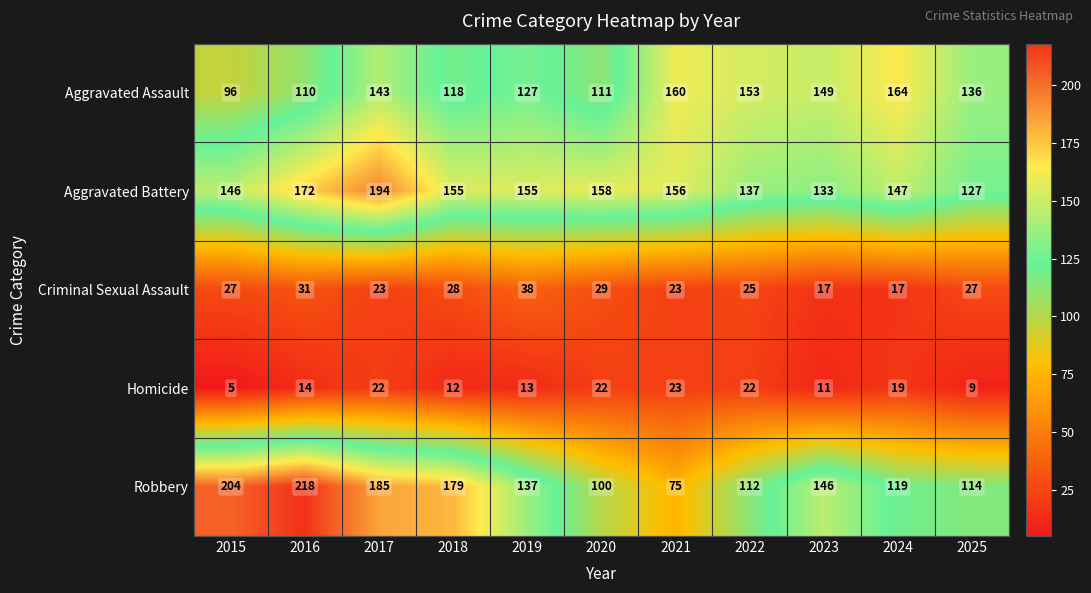

Which category has the highest value across all series?

2016